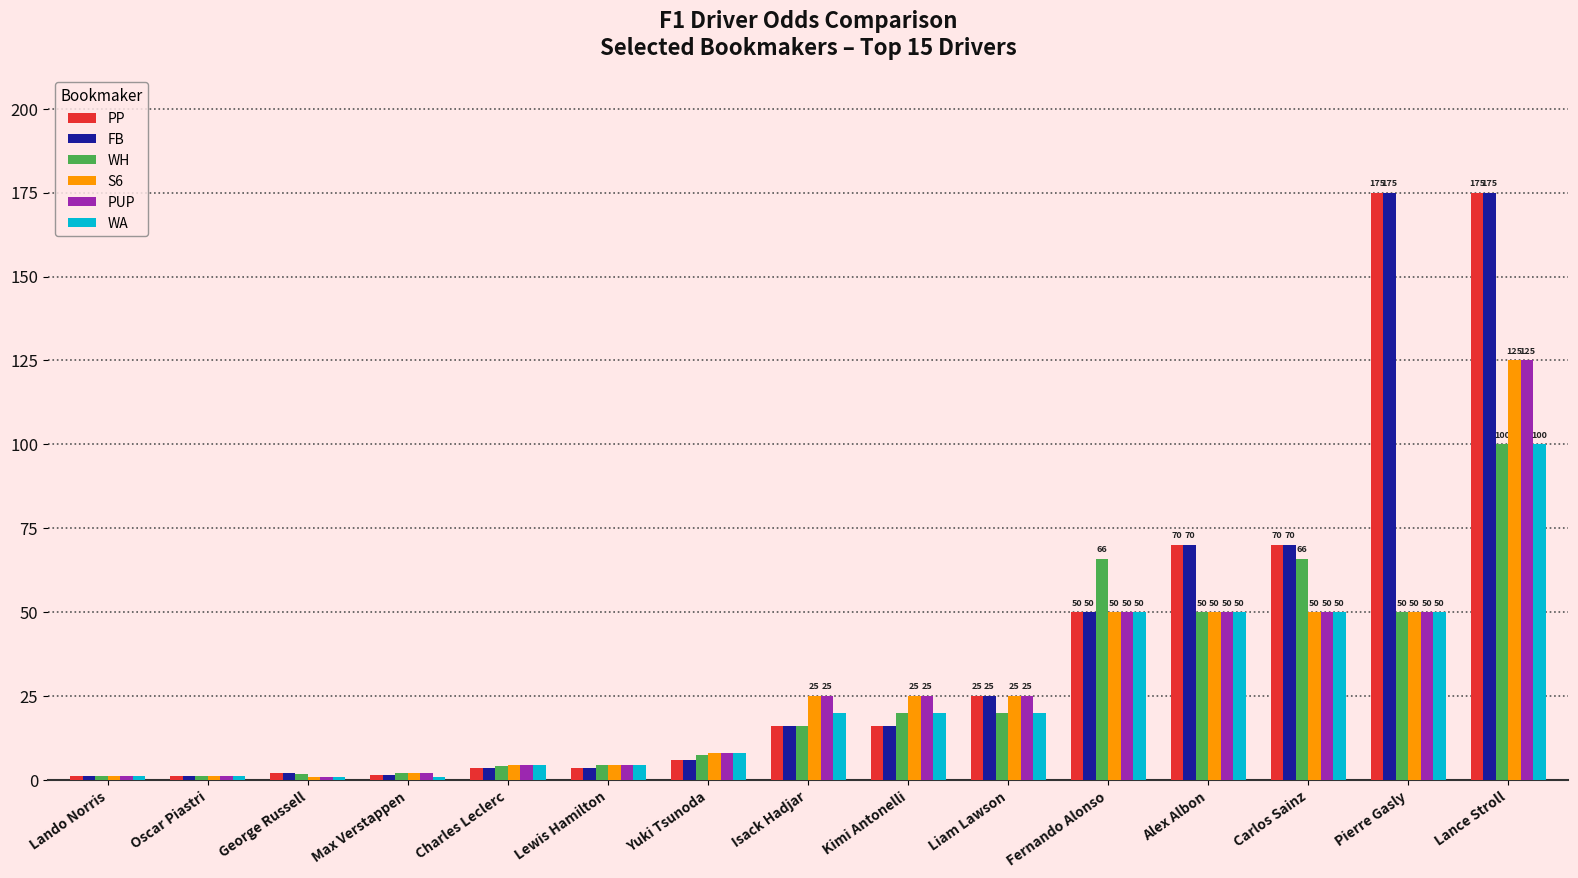

What is the difference between the highest and lowest values at Lance Stroll?

75.0